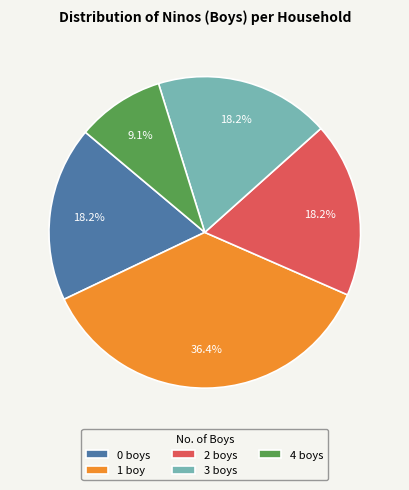

Is 2 boys the majority of the pie?

No